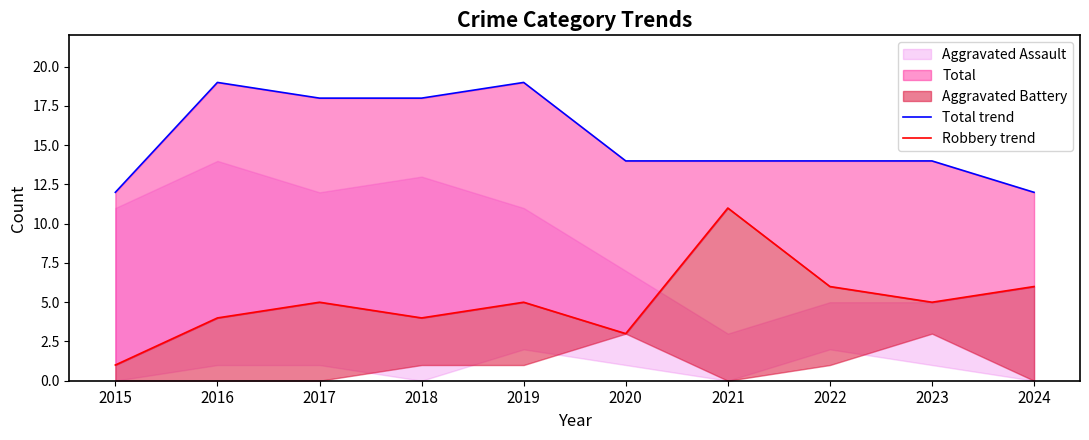

Where is the first local maximum for Total trend?

2016